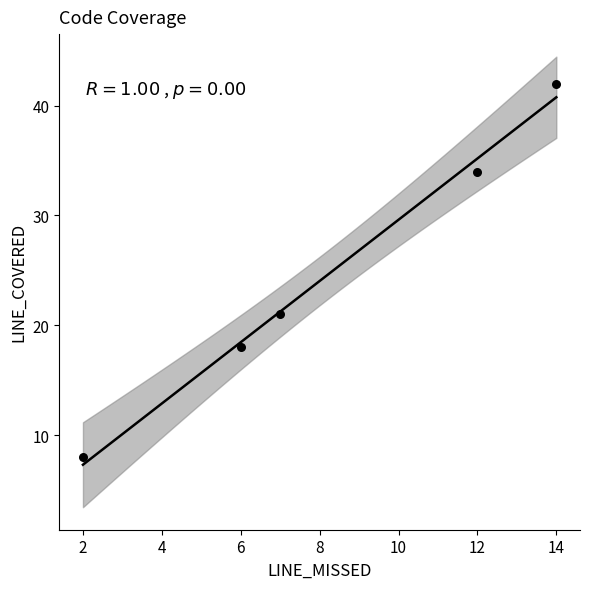

What Y value in the scatter plot is closest to 25?

21